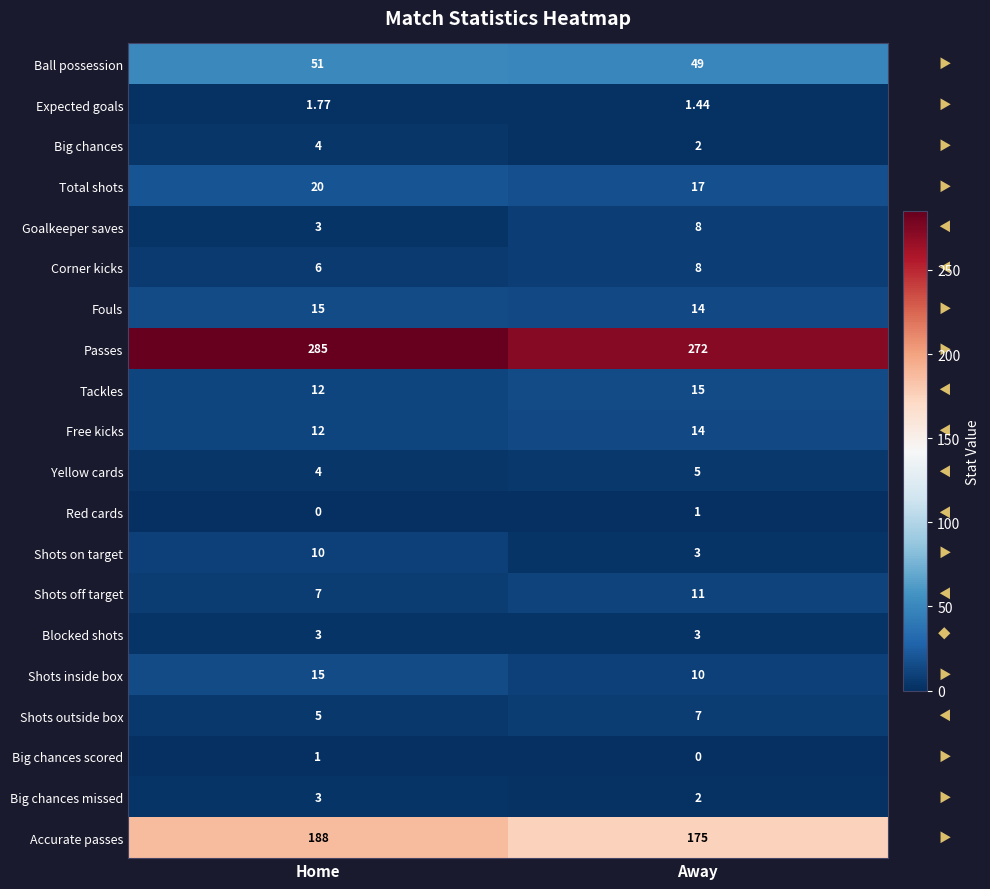

How many distinct data groups are displayed?

20